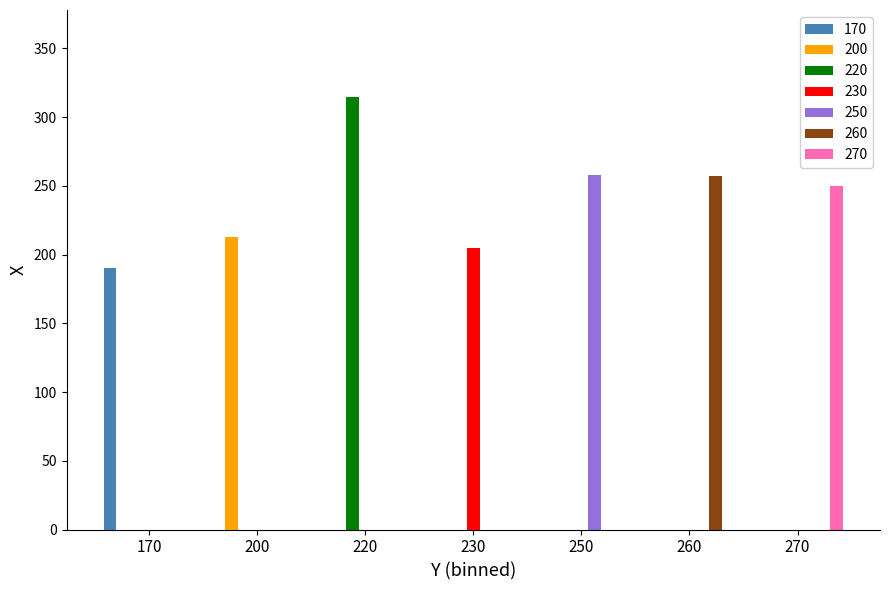

Is it true that 200 equals 113 at 220?

False